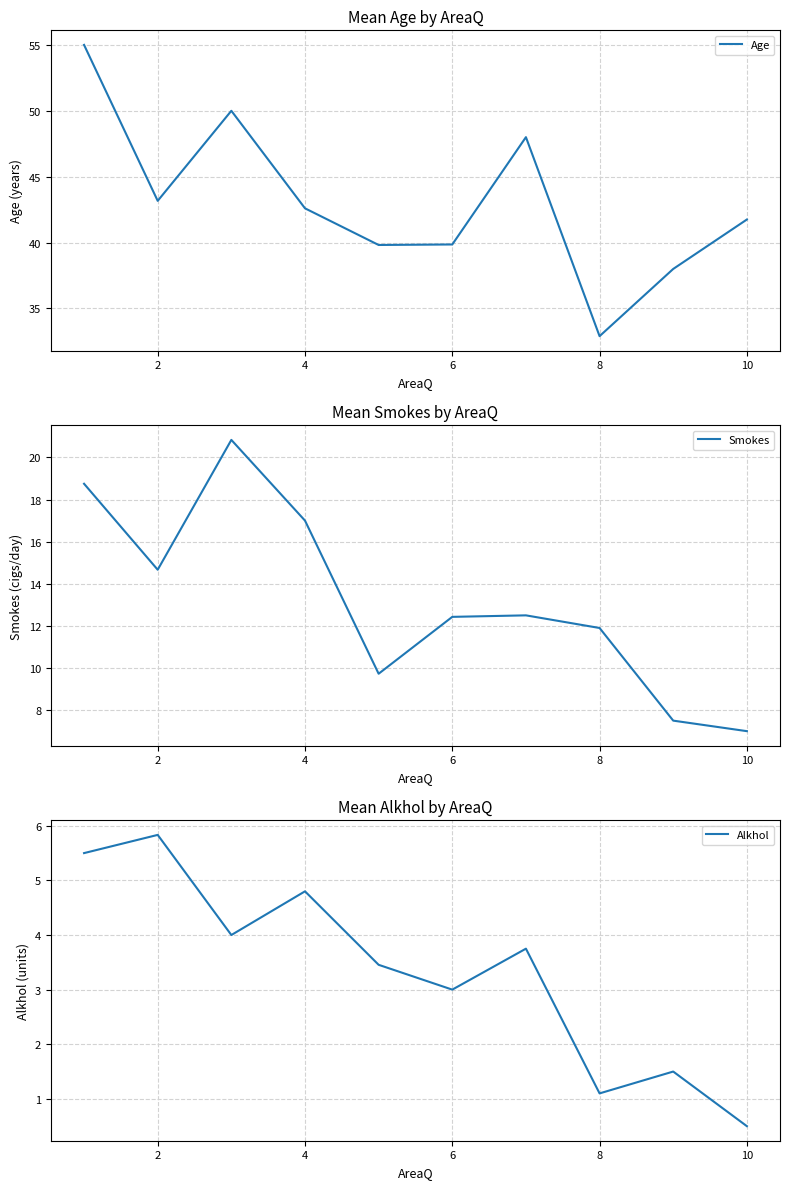

What is the maximum value for Smokes?

20.8